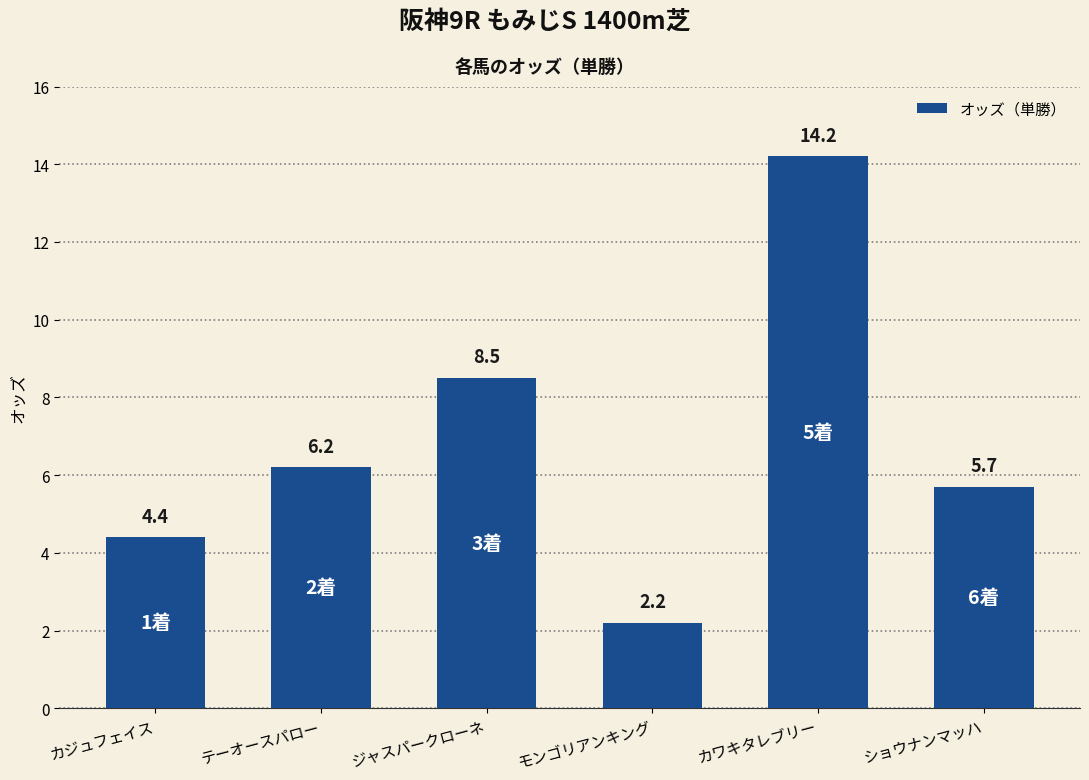

Count the number of categories in the chart.

6